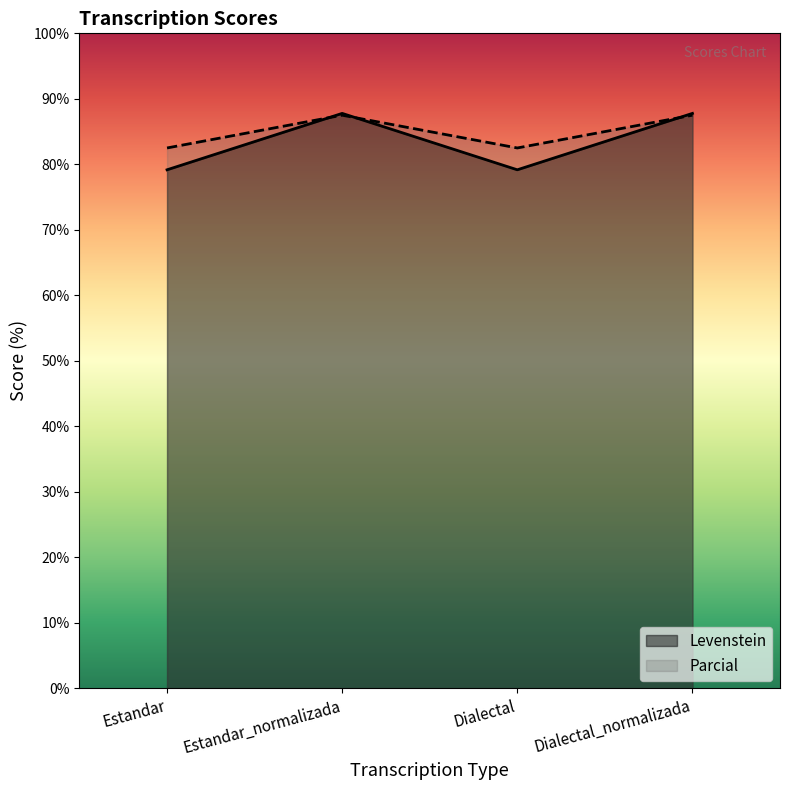

Reading left to right, list all the values displayed in this chart.

Levenstein: Estandar=79.2	Estandar_normalizada=87.8	Dialectal=79.2	Dialectal_normalizada=87.8
Parcial: Estandar=82.5	Estandar_normalizada=87.5	Dialectal=82.5	Dialectal_normalizada=87.5